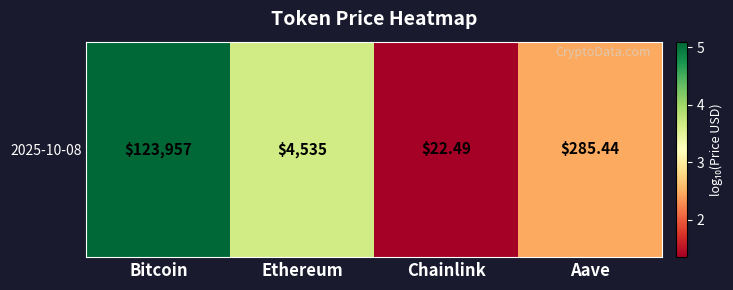

At which category does the chart reach its minimum across all series?

Chainlink